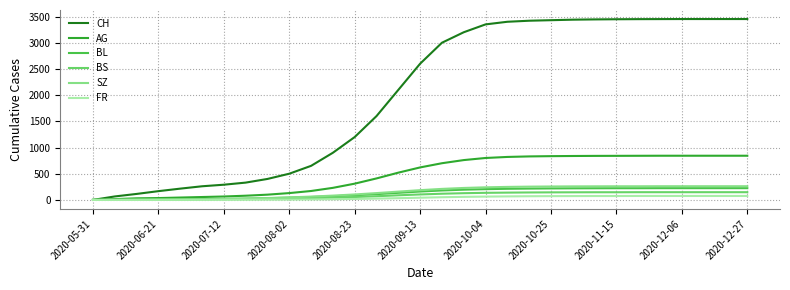

Which series has the largest total across all categories?

CH